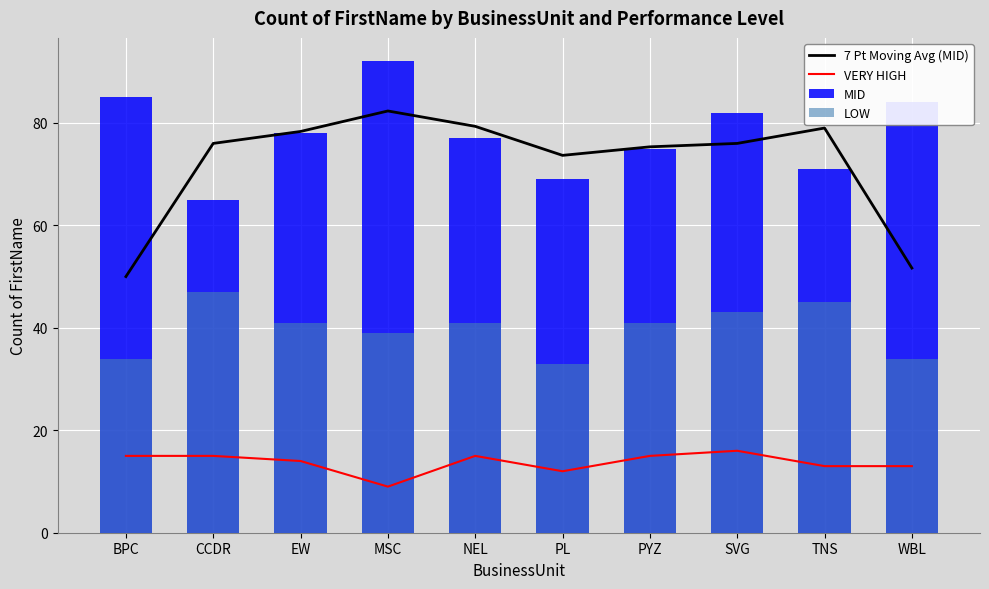

Reading left to right, transcribe all the data shown in this chart.

7 Pt Moving Avg (MID): 50.0	76.0	78.3	82.3	79.3	73.7	75.3	76.0	79.0	51.7
VERY HIGH: 15.0	15.0	14.0	9.0	15.0	12.0	15.0	16.0	13.0	13.0
MID: 85.0	65.0	78.0	92.0	77.0	69.0	75.0	82.0	71.0	84.0
LOW: 34.0	47.0	41.0	39.0	41.0	33.0	41.0	43.0	45.0	34.0